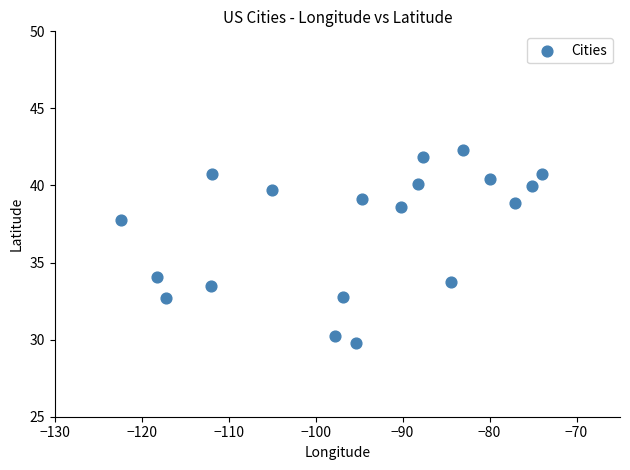

What is the range of Y values (max minus min)?

12.6